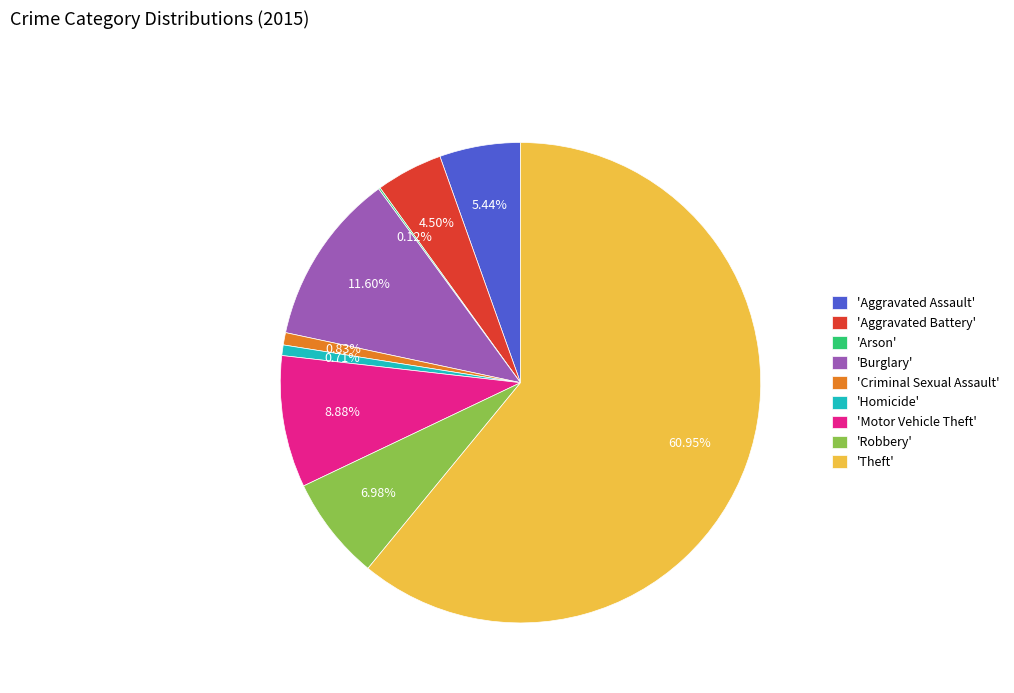

Does 'Theft' account for over 50% of the chart?

Yes